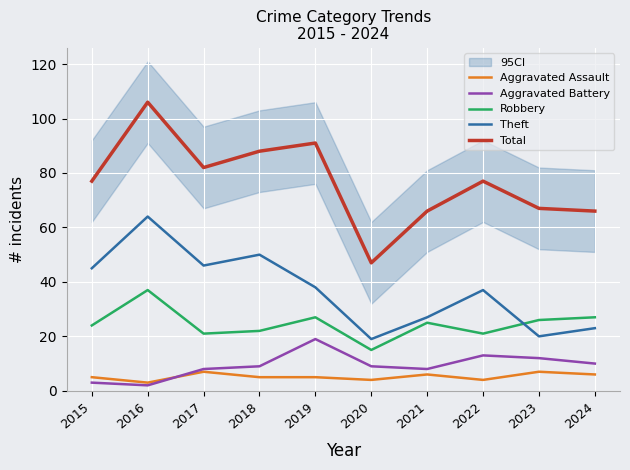

Which label corresponds to the largest value in the chart?

2016